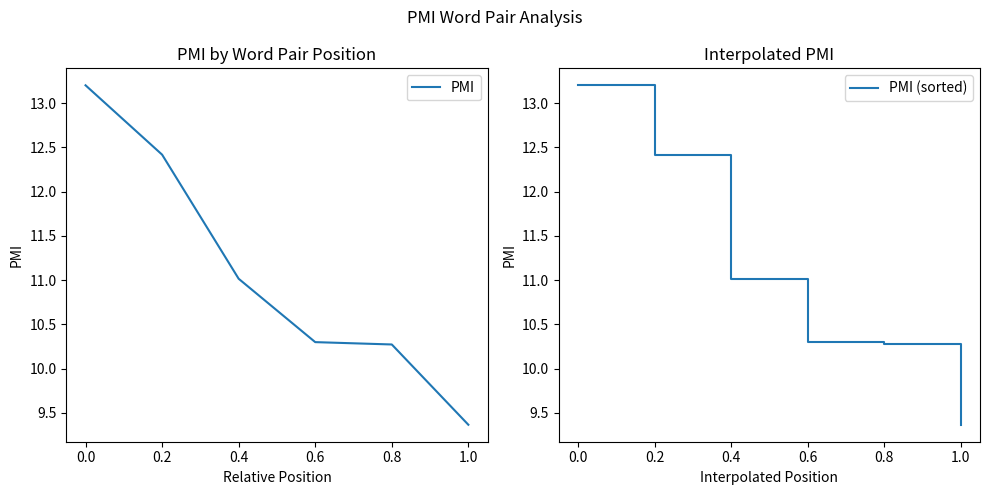

Is it true that PMI (sorted) equals 19.0 at 0.4?

False